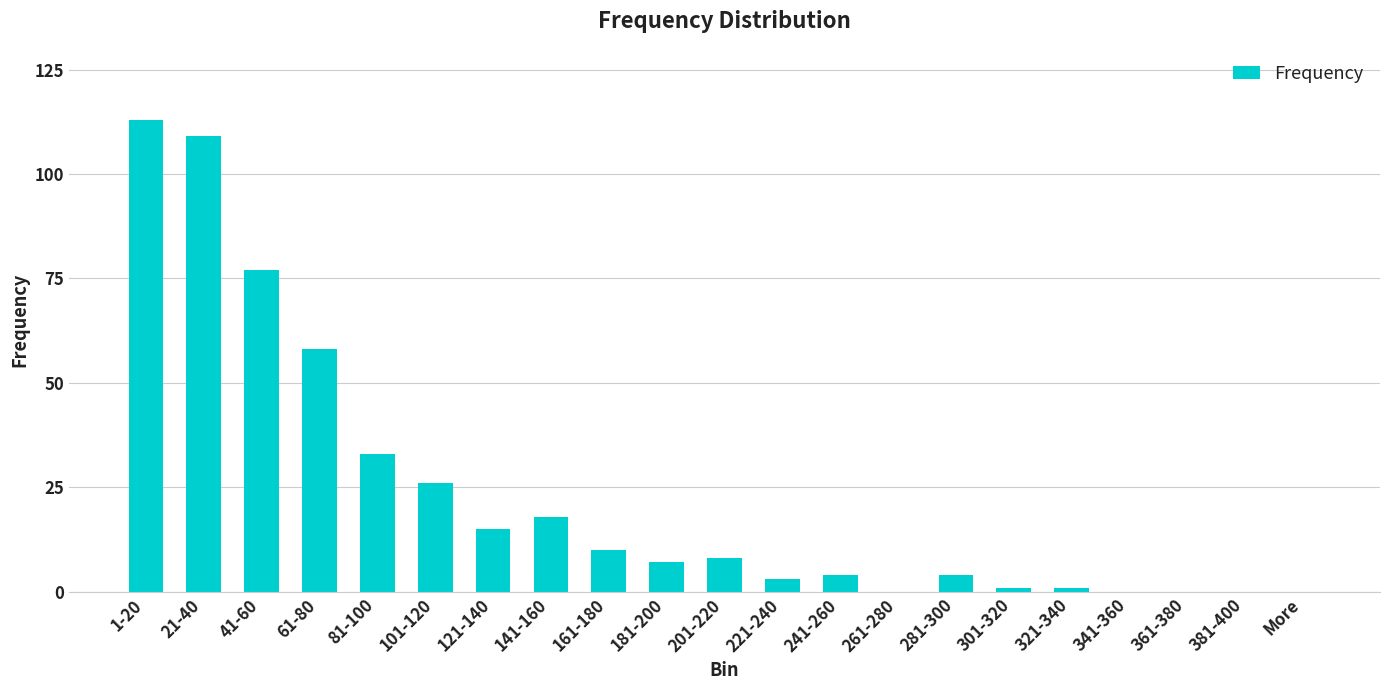

What is the average value?

23